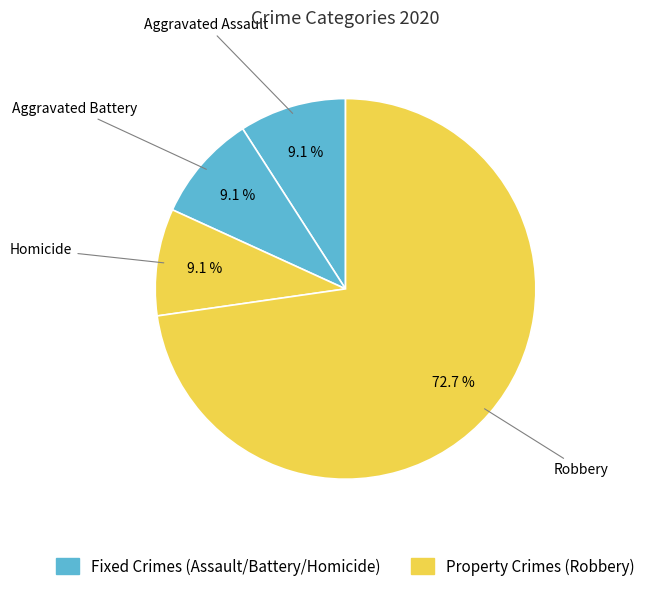

To the nearest percent, what percentage of the pie is Aggravated Assault?

9%